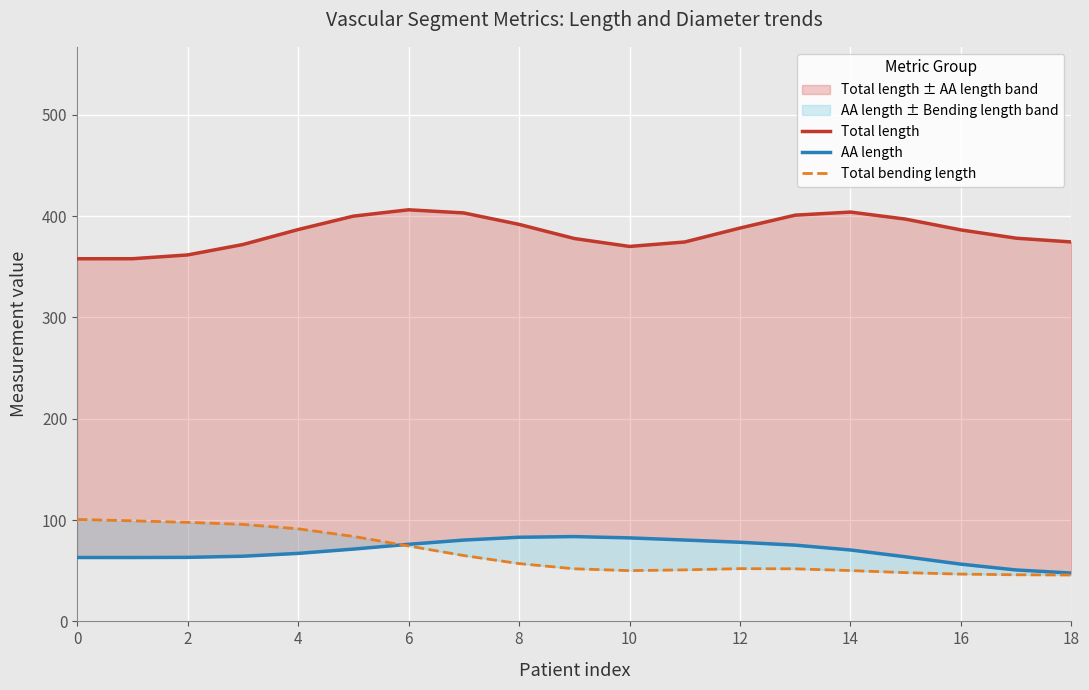

The Total bending length series shows 46.7 at 16. True or false?

True